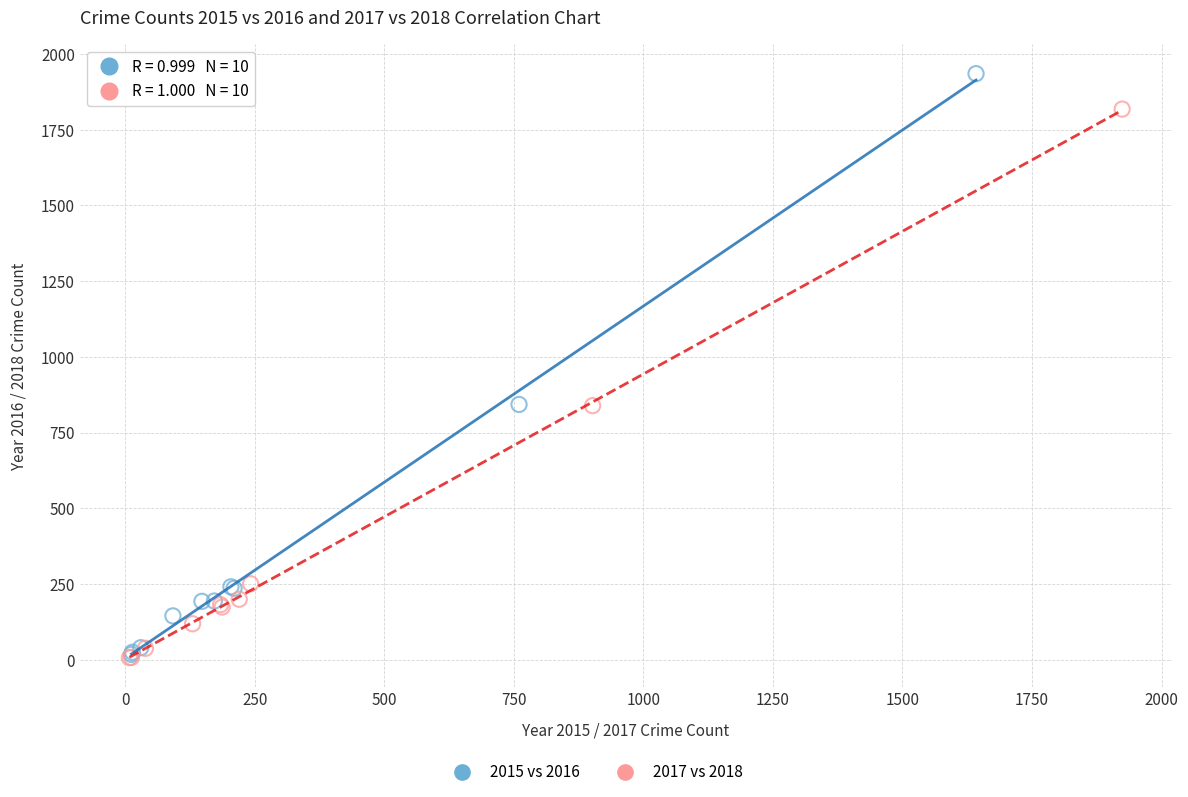

Which series contains the highest Y value?

2015 vs 2016